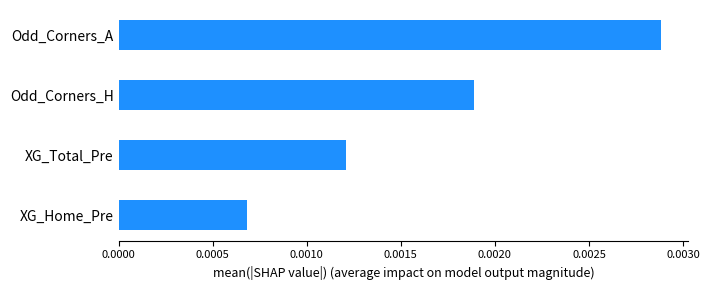

How many bars are there in total?

4